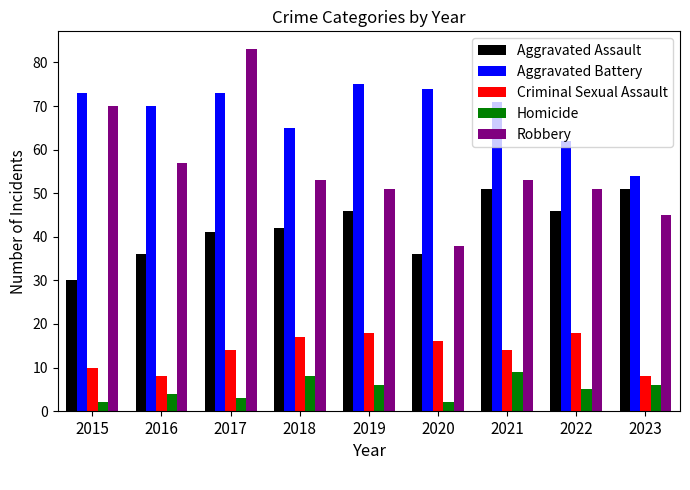

Reading left to right, list all the values displayed in this chart.

Aggravated Assault: 2015=30	2016=36	2017=41	2018=42	2019=46	2020=36	2021=51	2022=46	2023=51
Aggravated Battery: 2015=73	2016=70	2017=73	2018=65	2019=75	2020=74	2021=71	2022=62	2023=54
Criminal Sexual Assault: 2015=10	2016=8	2017=14	2018=17	2019=18	2020=16	2021=14	2022=18	2023=8
Homicide: 2015=2	2016=4	2017=3	2018=8	2019=6	2020=2	2021=9	2022=5	2023=6
Robbery: 2015=70	2016=57	2017=83	2018=53	2019=51	2020=38	2021=53	2022=51	2023=45